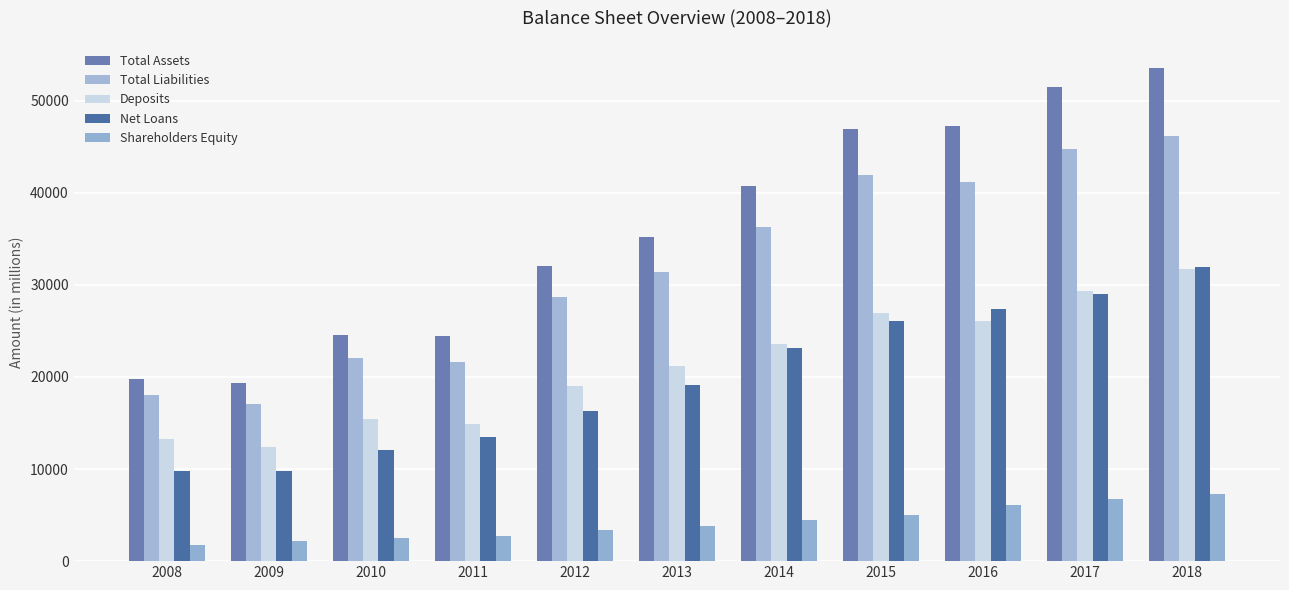

At which category is the sum across all series the highest?

2018